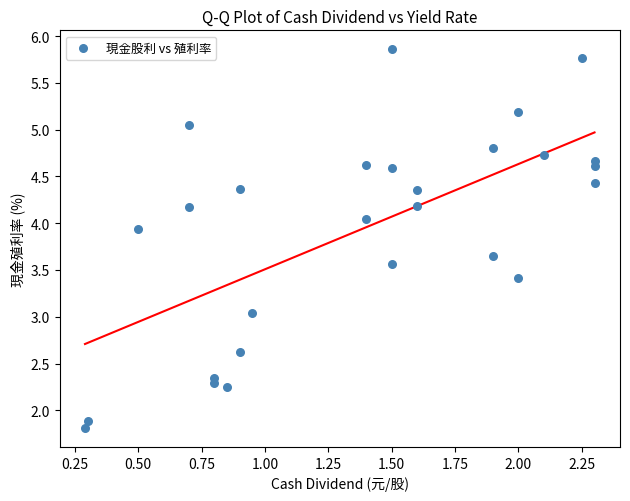

How many data points are displayed?

27